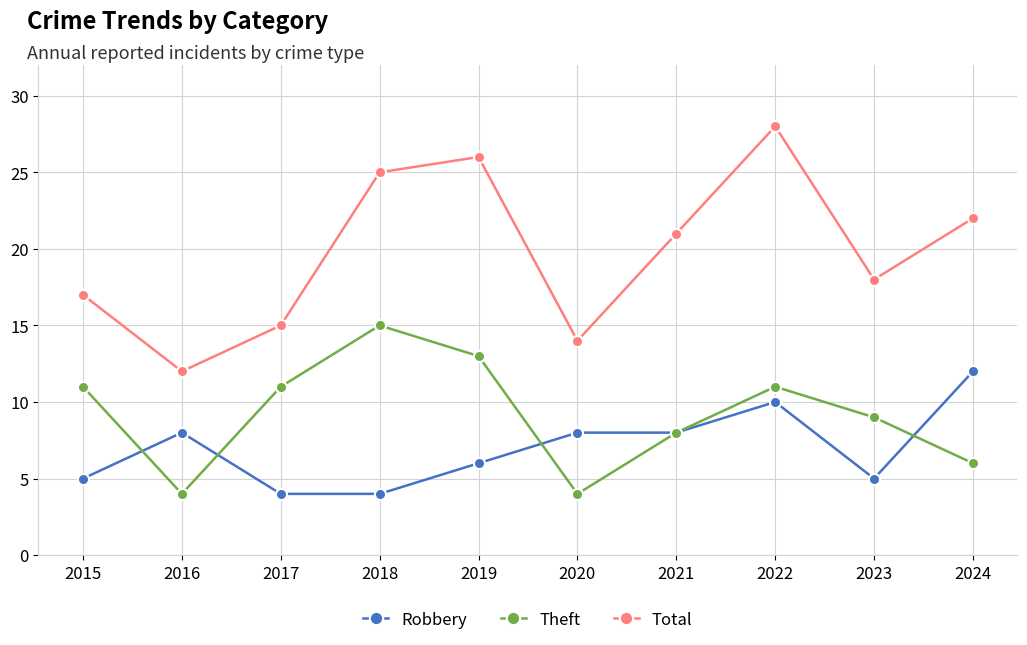

Which label corresponds to the largest value in the chart?

2022